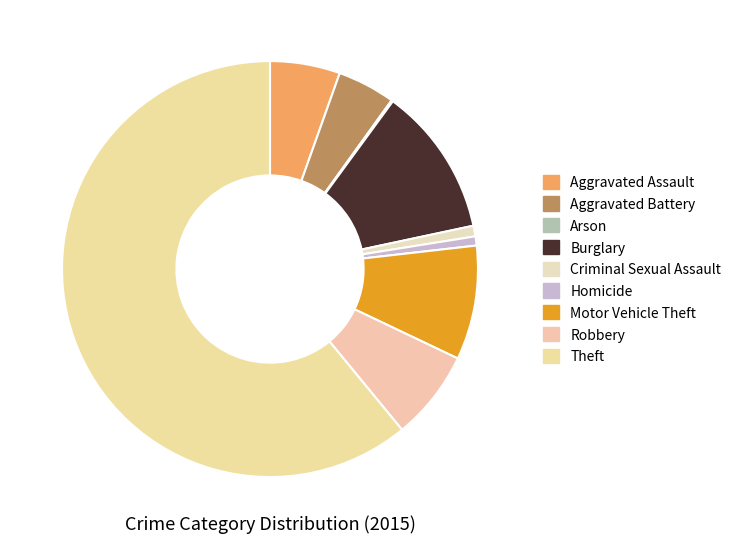

Which slice is the smallest?

Arson